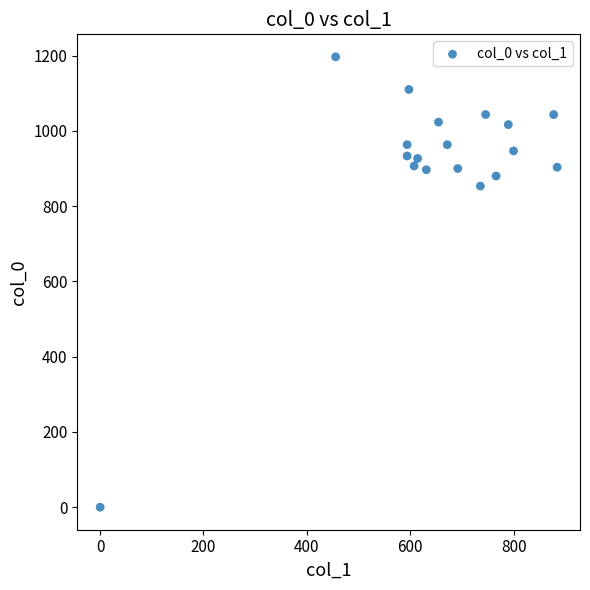

What Y value in the scatter plot is closest to 598?

853.3